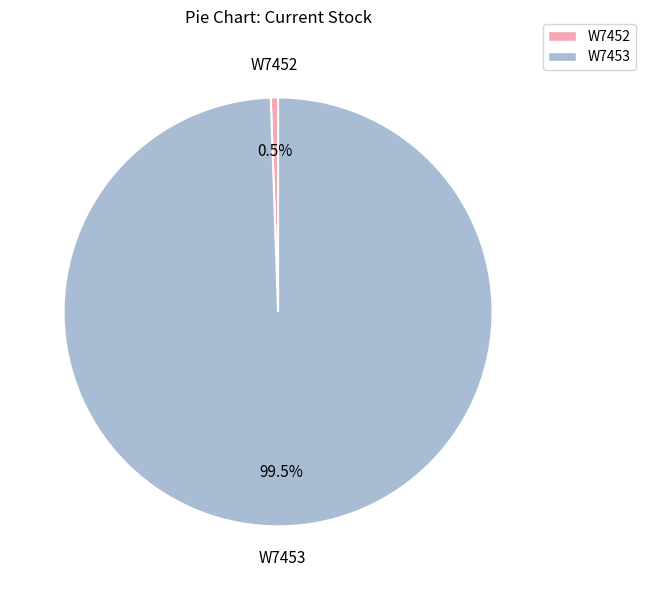

How much of the chart is everything except W7452?

99.5%